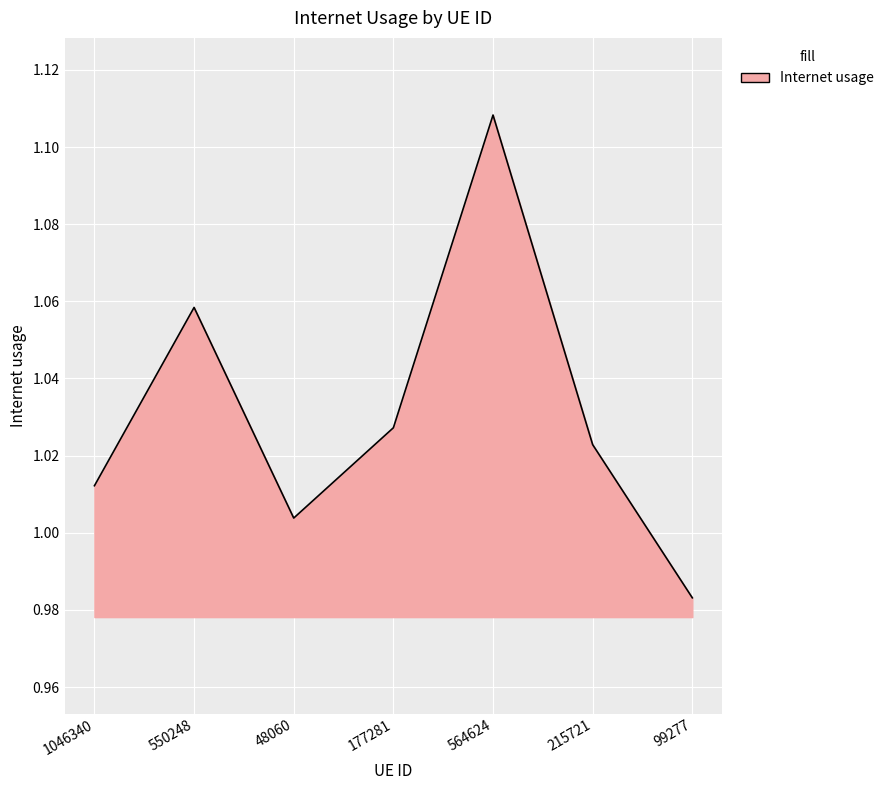

Where is the first local minimum?

48060